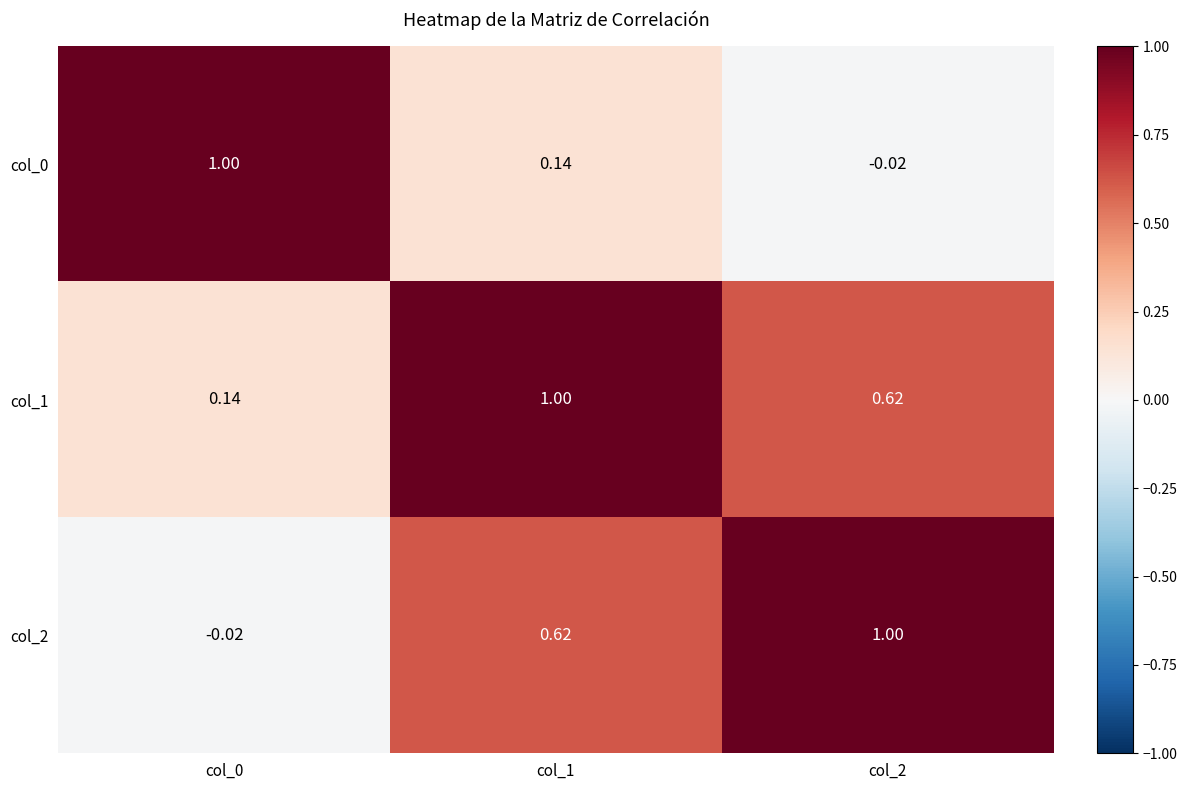

Which series has the largest total across all categories?

col_1